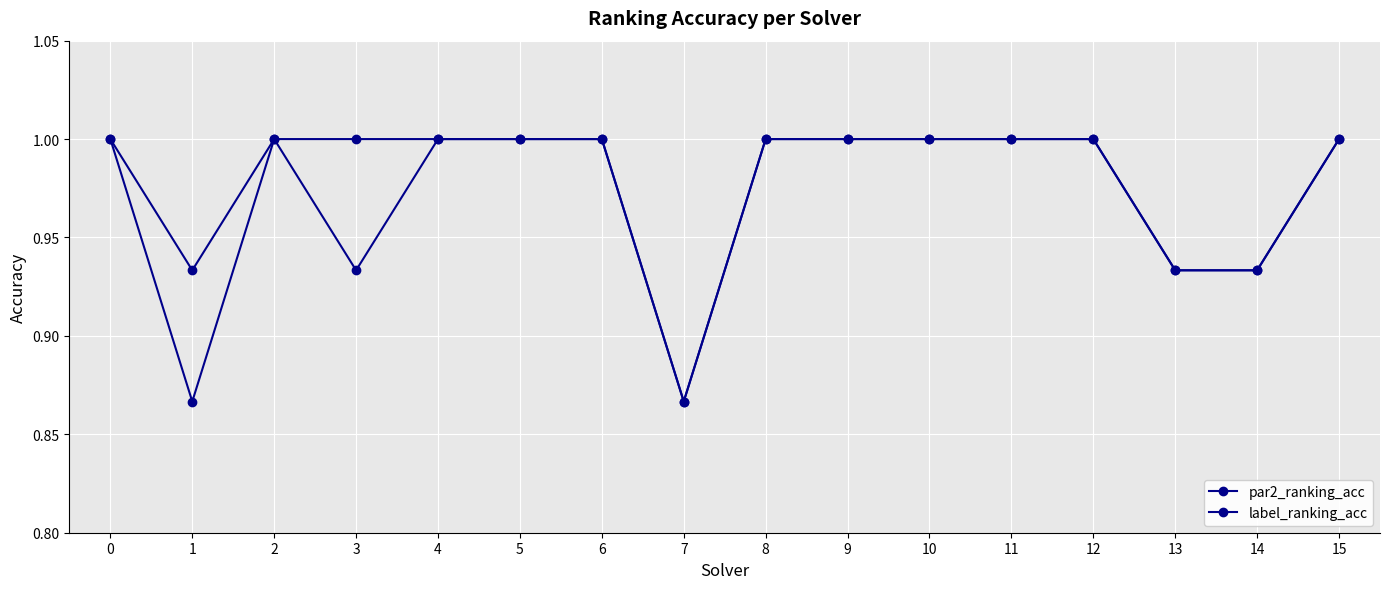

Which series has the largest total across all categories?

label_ranking_acc